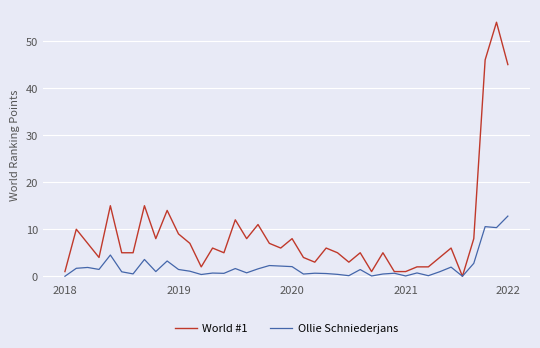

Which series has the widest spread of values?

World #1